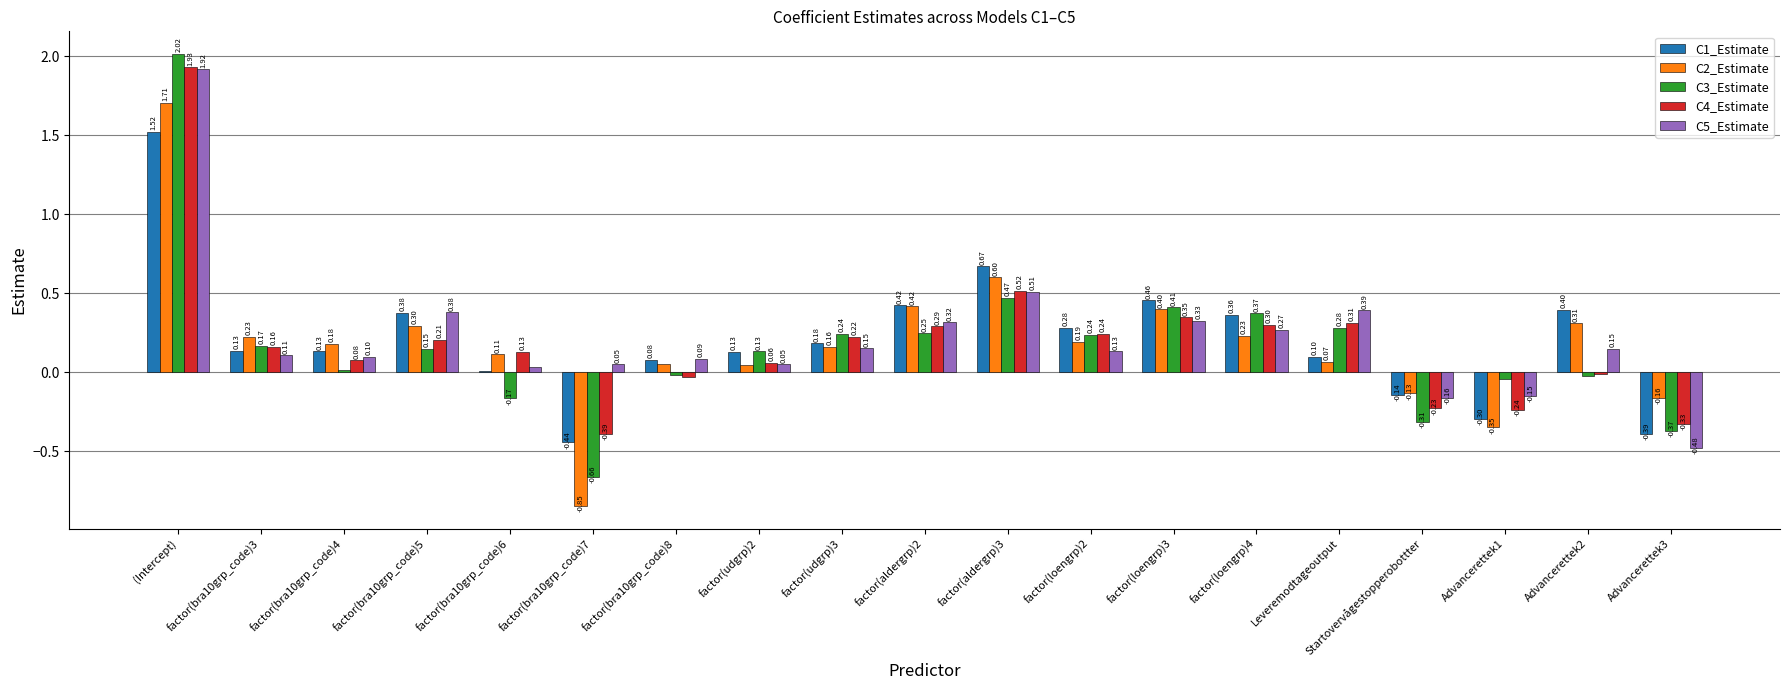

At which label does C3_Estimate reach its peak?

(Intercept)